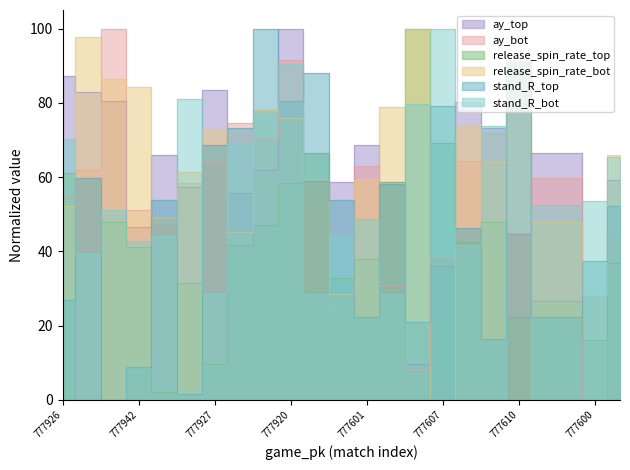

What are all the series names shown in the legend?

ay_top, ay_bot, release_spin_rate_top, release_spin_rate_bot, stand_R_top, stand_R_bot